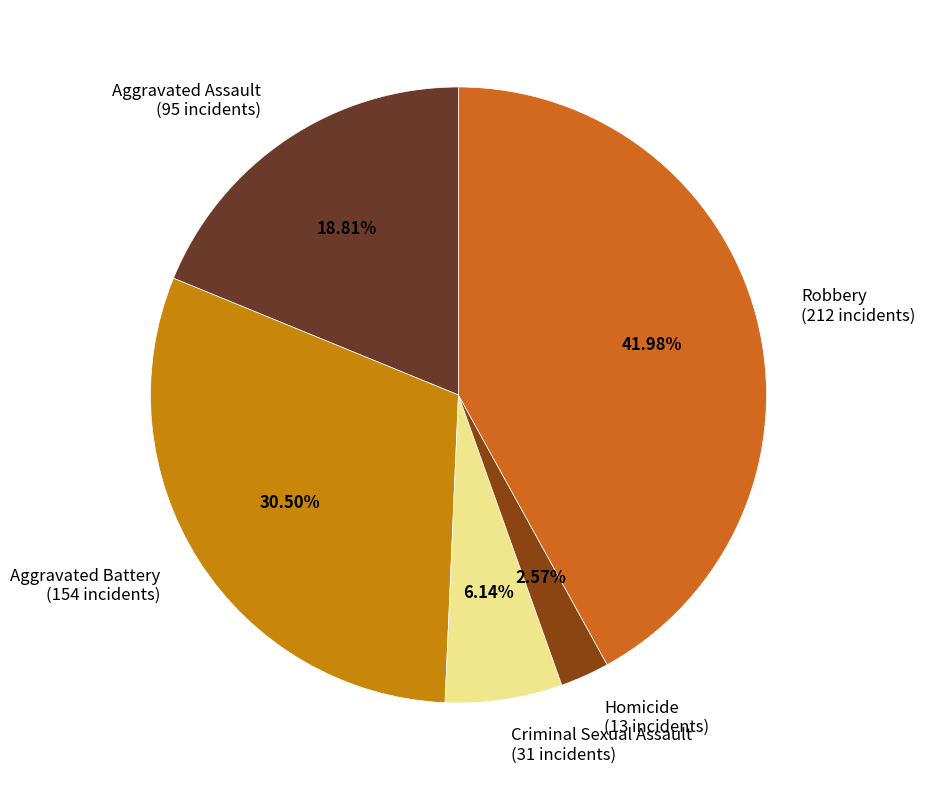

Is there a majority slice in this chart?

No